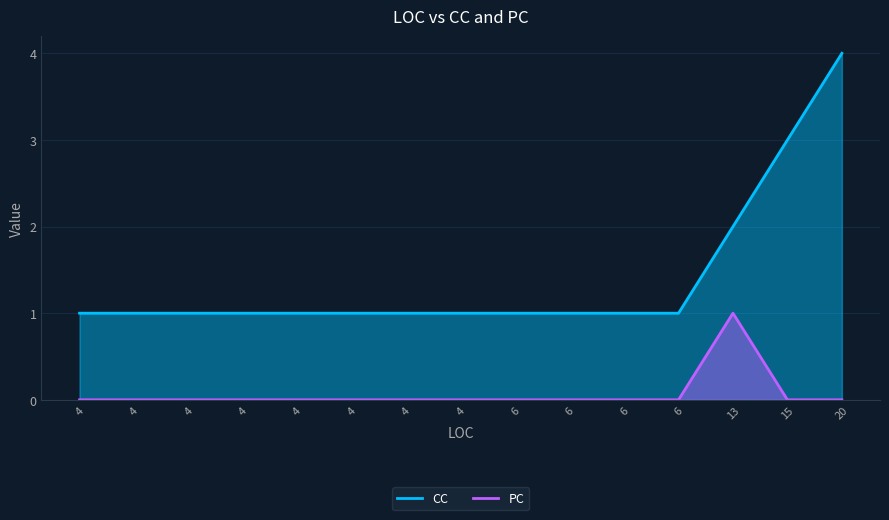

What is the approximate value of CC at 15?

3